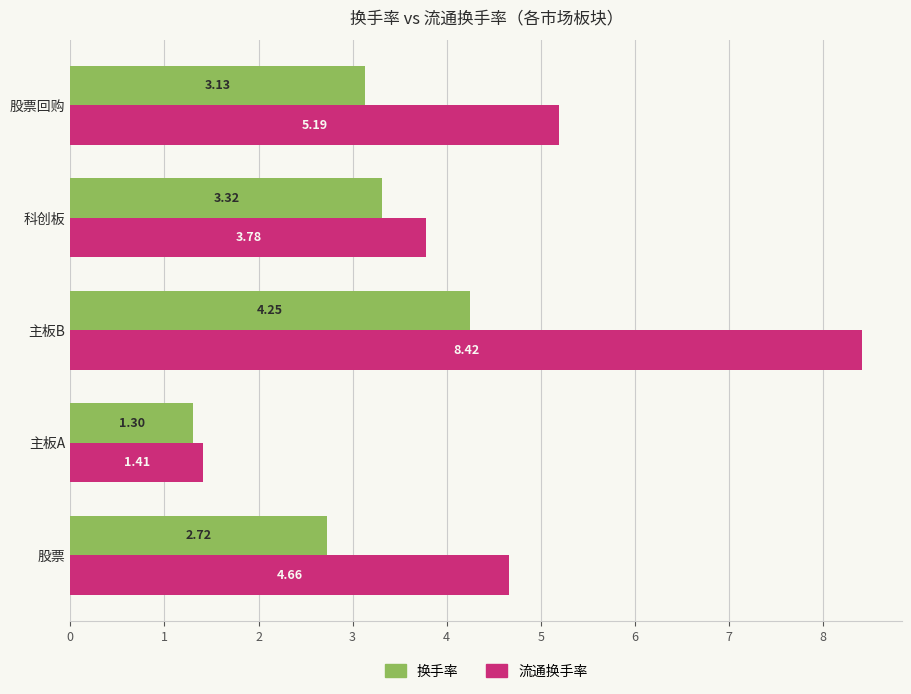

At which label is 流通换手率 closest to 4?

科创板